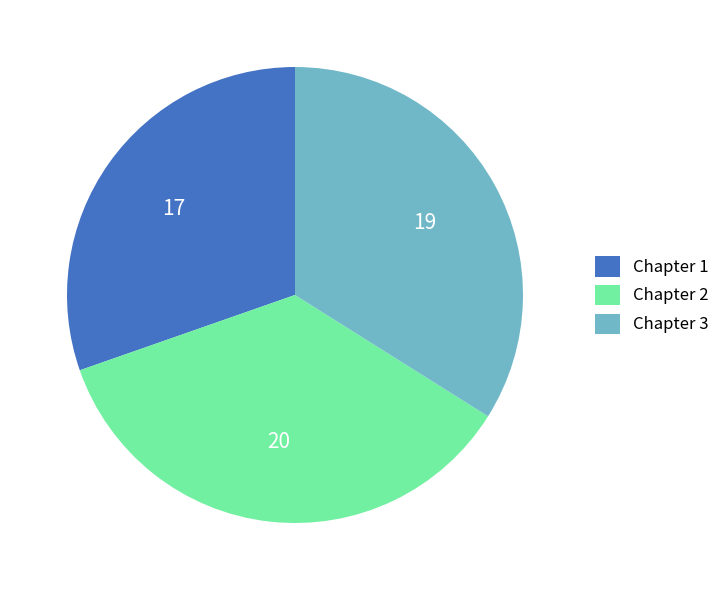

True or false: Chapter 2 accounts for 36% of the total.

True